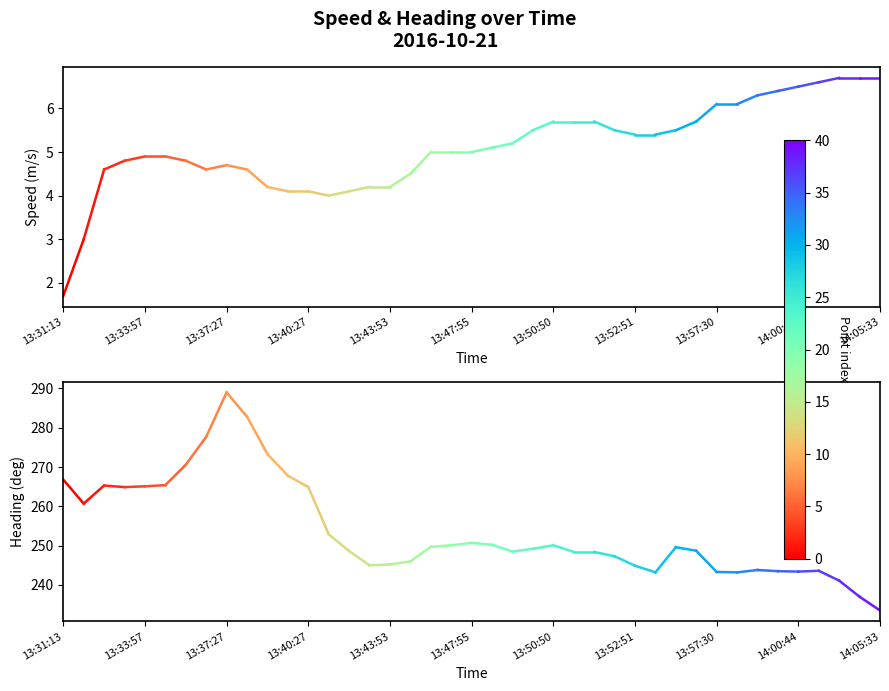

How many values in the speed series are below 3?

1